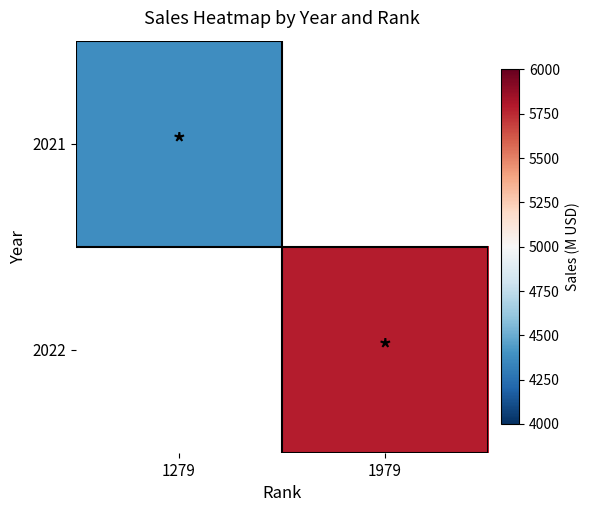

Rank the series at 1979 from highest to lowest value.

2022, 2021